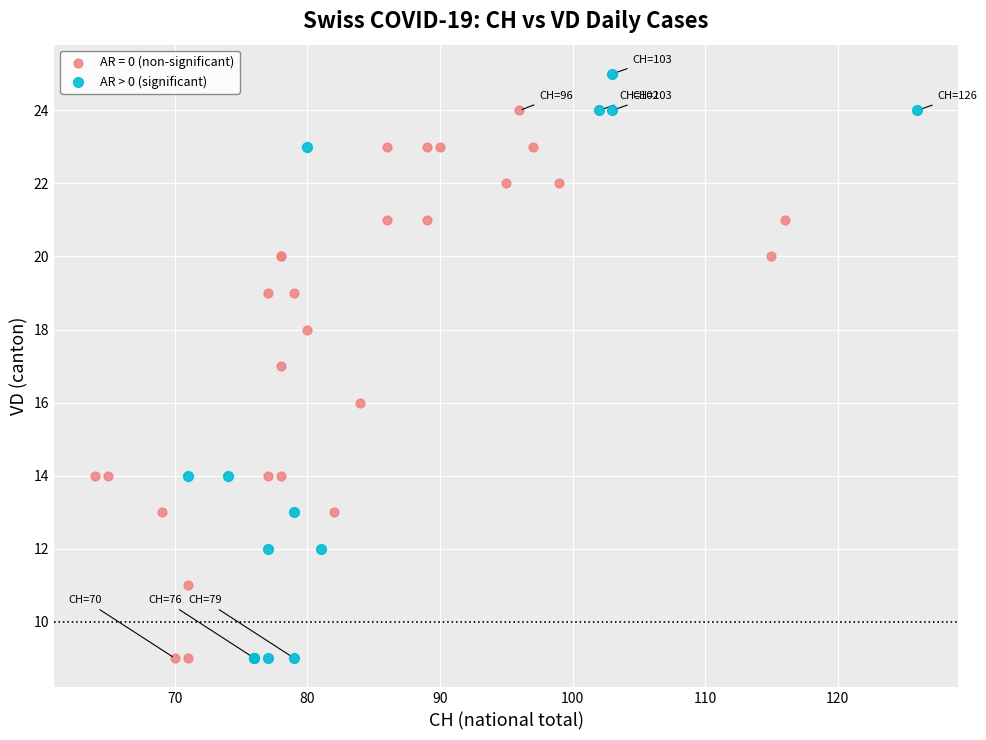

Which series has the widest spread of Y values?

AR > 0 (significant)